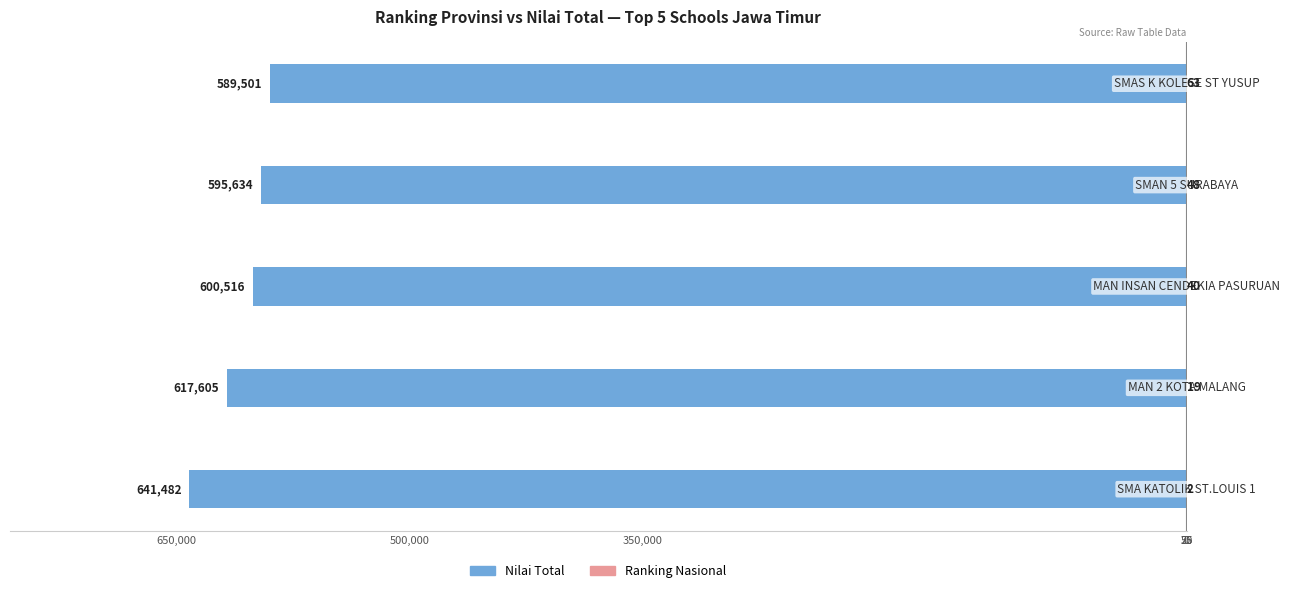

At how many categories does at least one series exceed -18600?

5